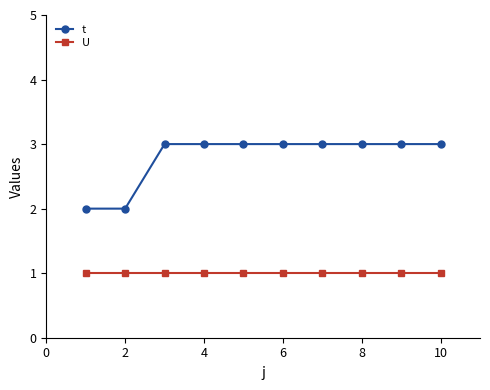

What is the sum of all U values?

10